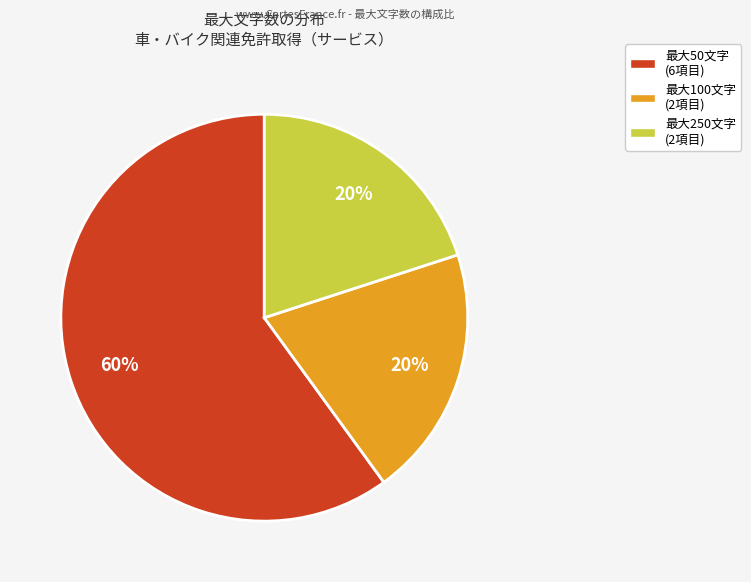

What is the ratio of the value at 最大50文字 (6項目) to the value at 最大250文字 (2項目)?

3.0